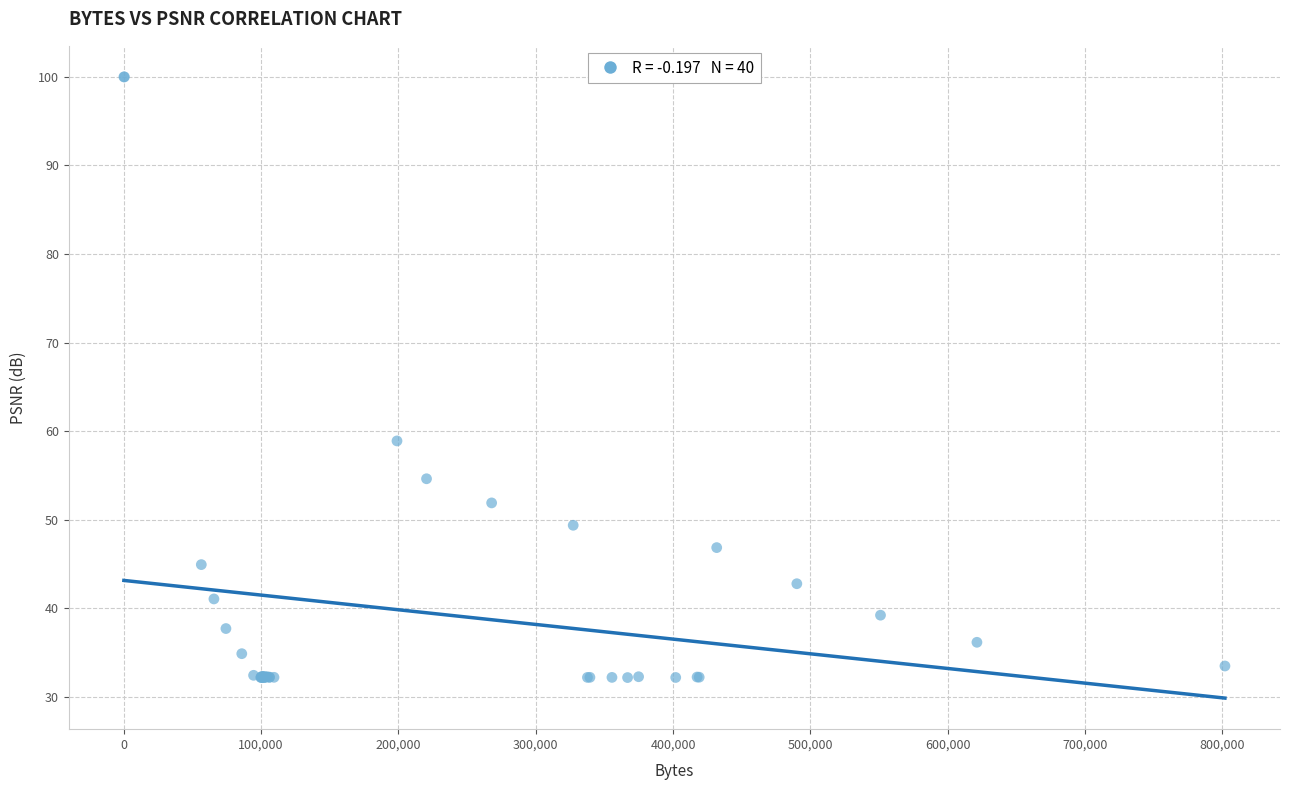

What Y value in the scatter plot is closest to 66?

58.9